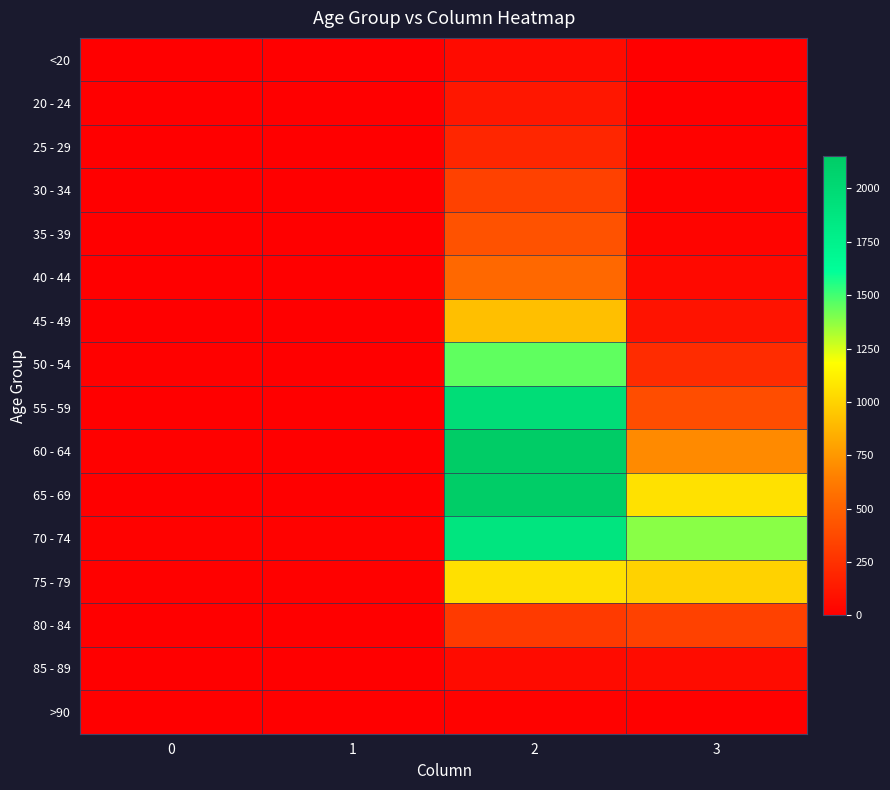

At 0, list the series in order from largest to smallest.

70 - 74, 60 - 64, 75 - 79, 50 - 54, 55 - 59, 80 - 84, 65 - 69, 85 - 89, 35 - 39, 45 - 49, 20 - 24, <20, 25 - 29, 30 - 34, 40 - 44, >90